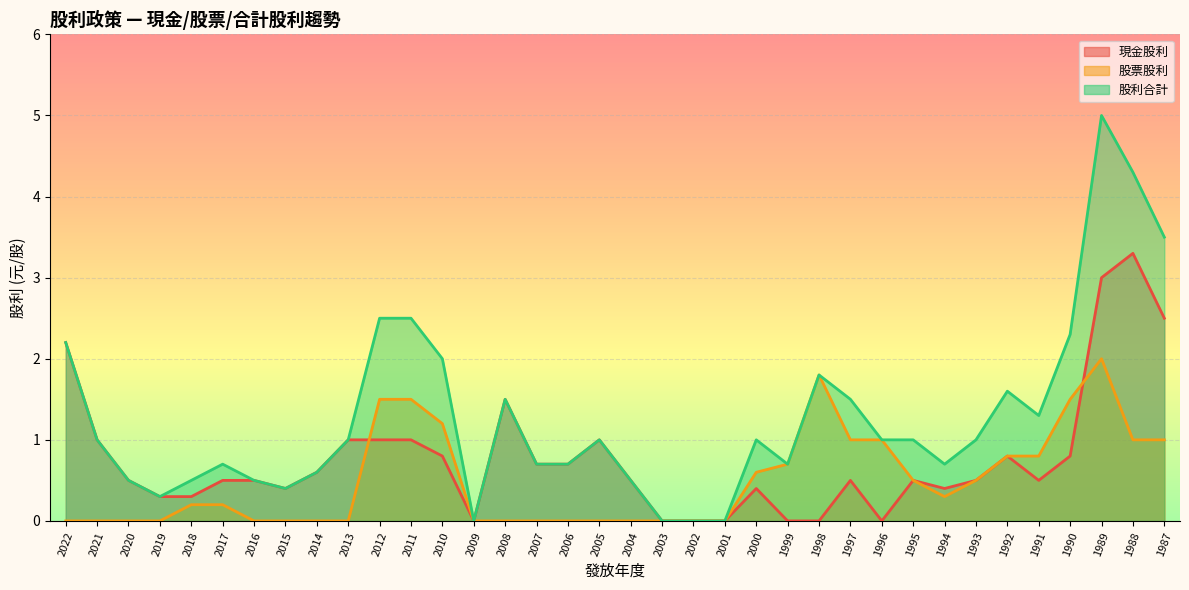

At which category does the chart reach its minimum across all series?

2009